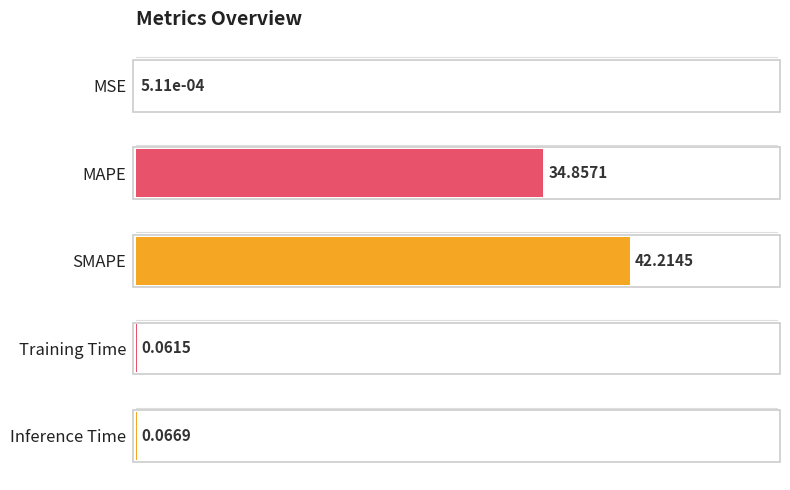

Are the bars horizontal?

Yes